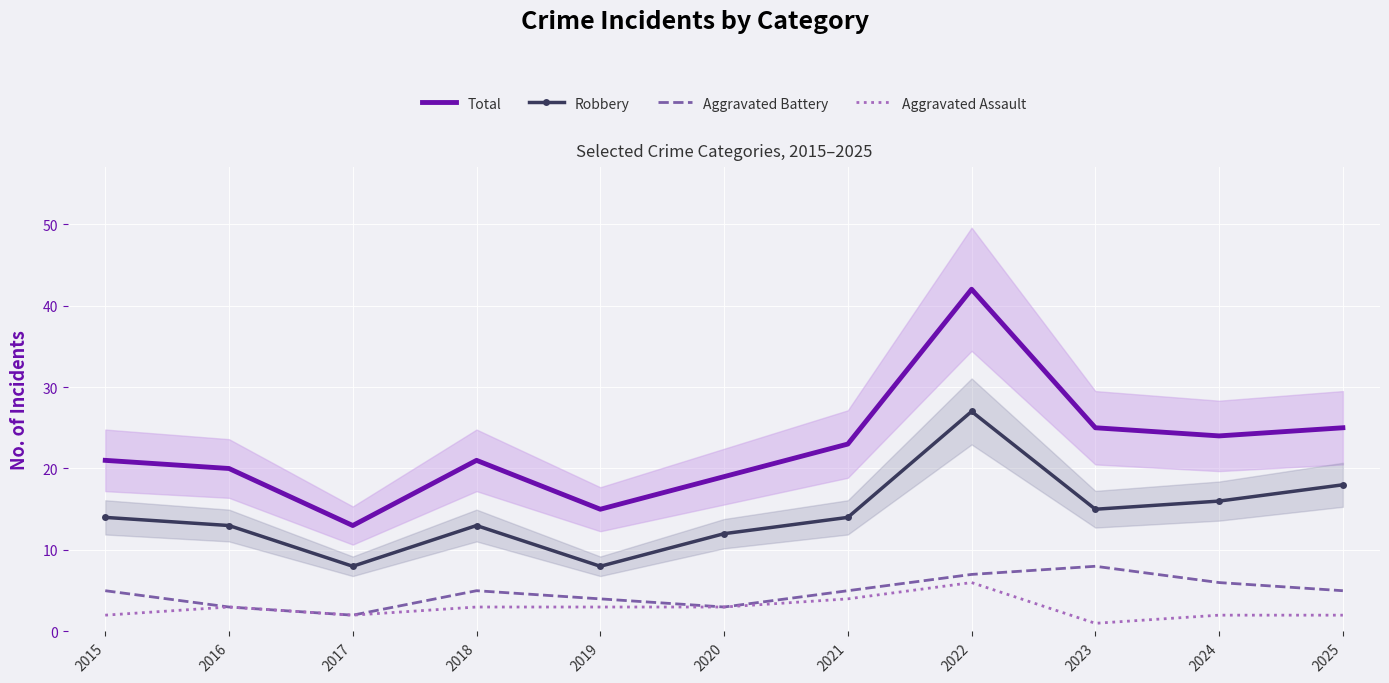

Is it true that Total equals 13 at 2024?

False